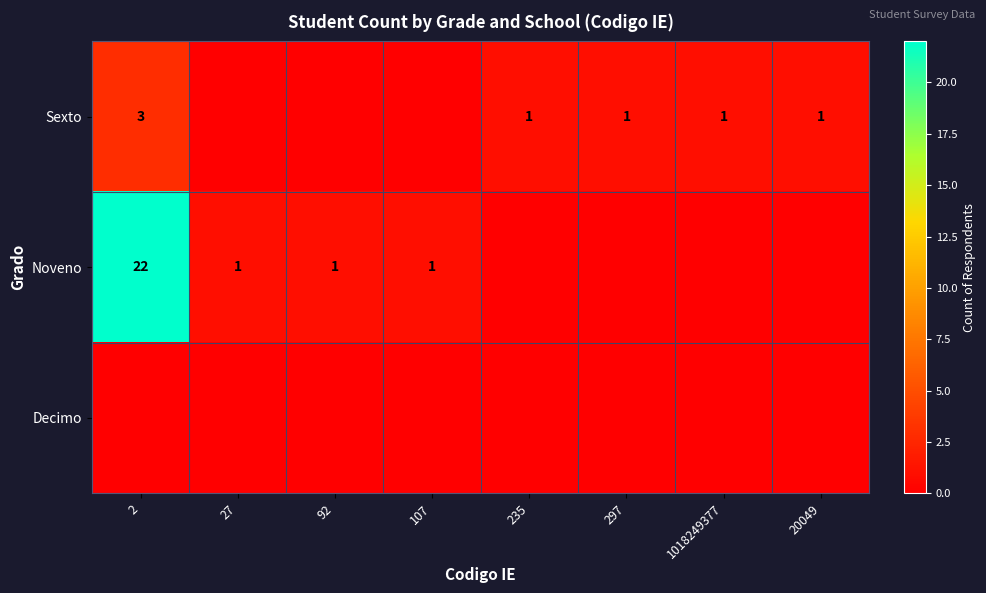

The Sexto series shows 1 at 20049. True or false?

True